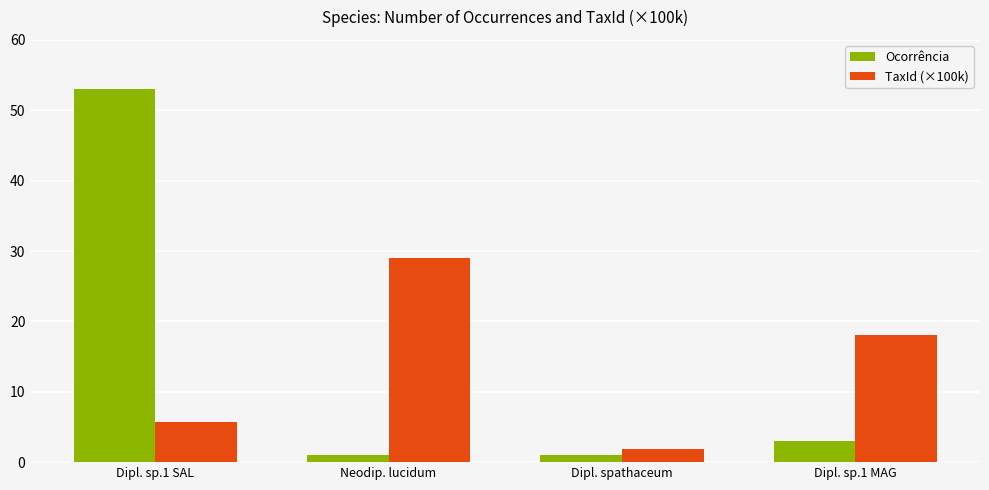

What position from the right is Dipl. spathaceum?

2